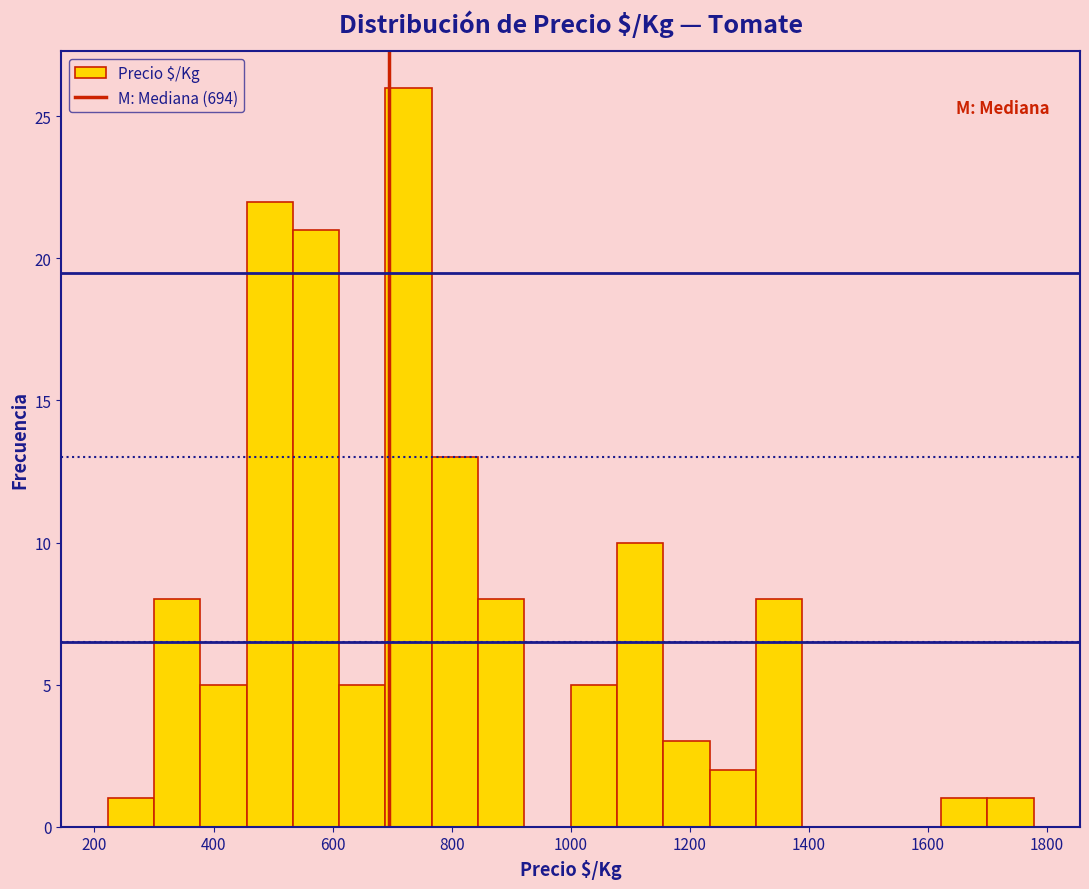

Read against the x-axis, roughly where is the centre of the tallest bar?

720